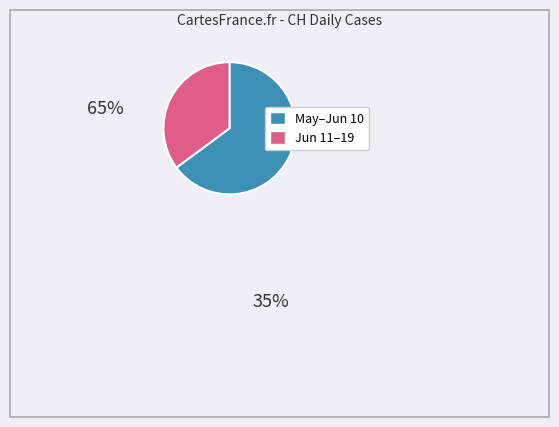

Is there a majority slice in this chart?

Yes